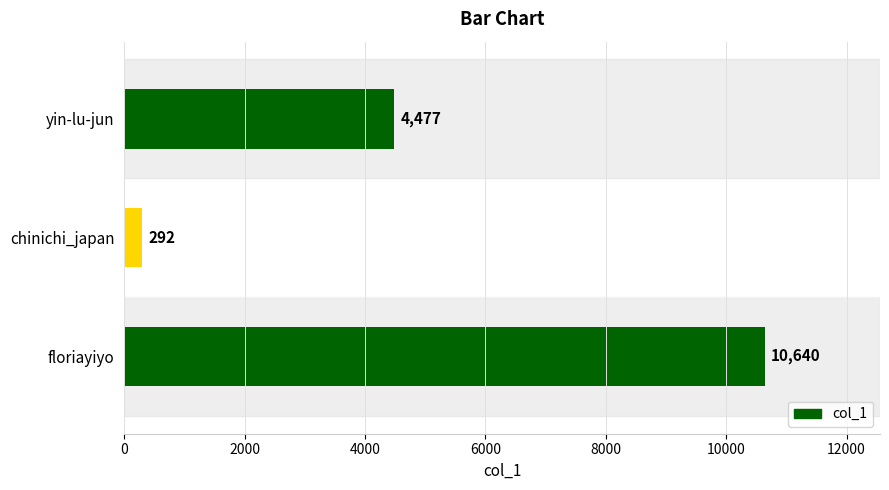

Does the chart contain stacked bars?

No